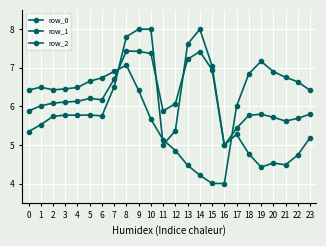

What is the difference between the maximum and second lowest values in the row_2 series?

3.2